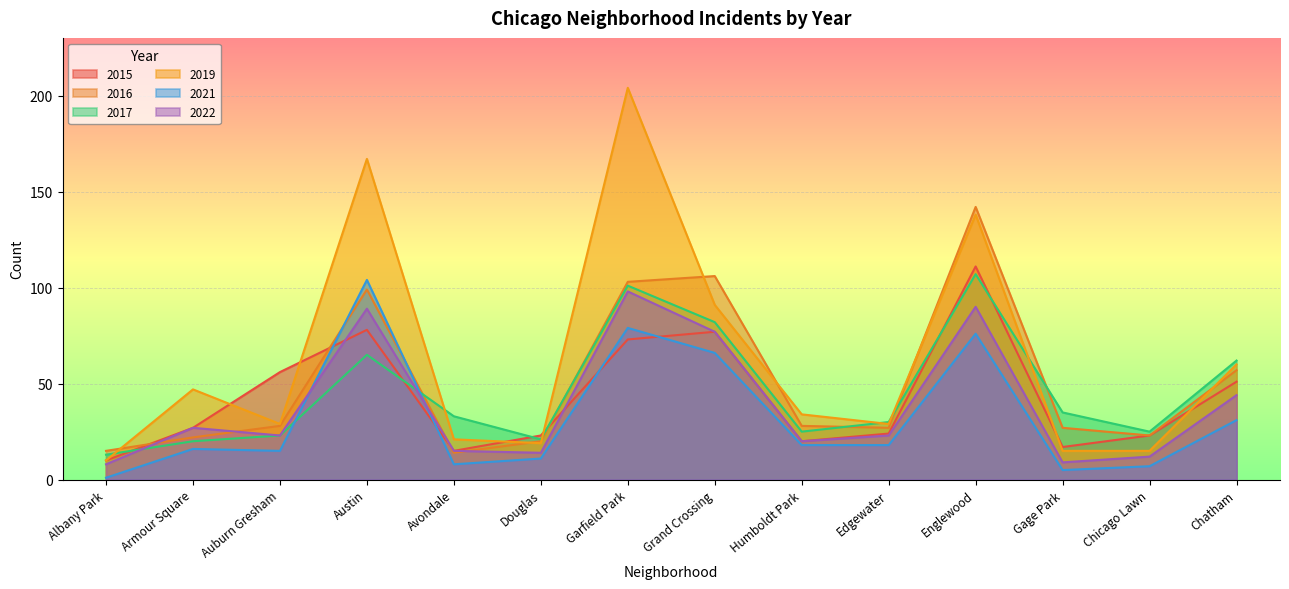

What is the sum of the 2017 values at Garfield Park and Chicago Lawn?

126